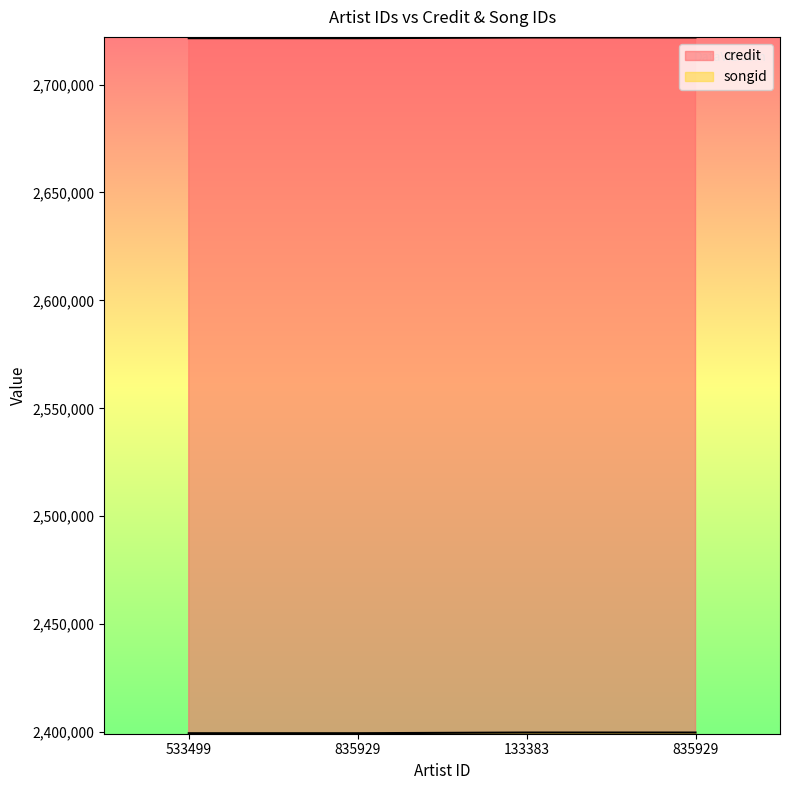

Is the value of songid at 533499 greater than the value of credit at 533499?

No